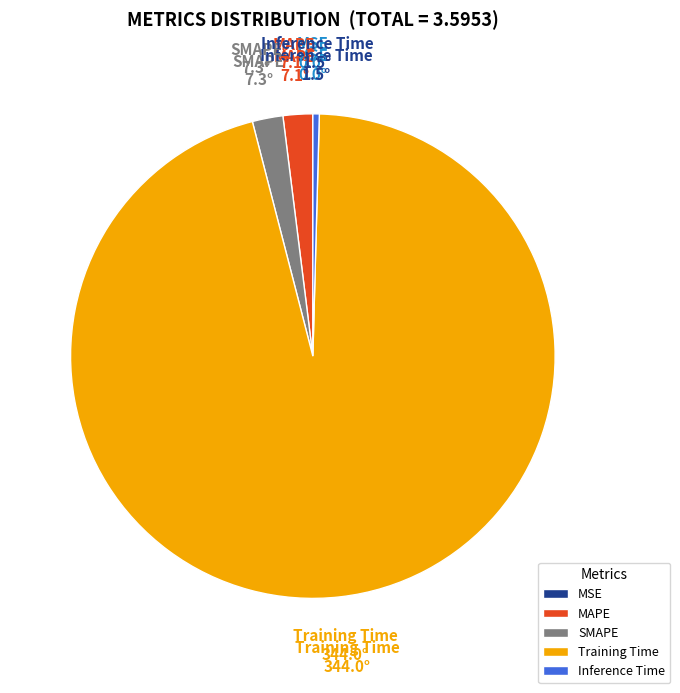

Combined, do SMAPE and Inference Time account for over 50%?

No